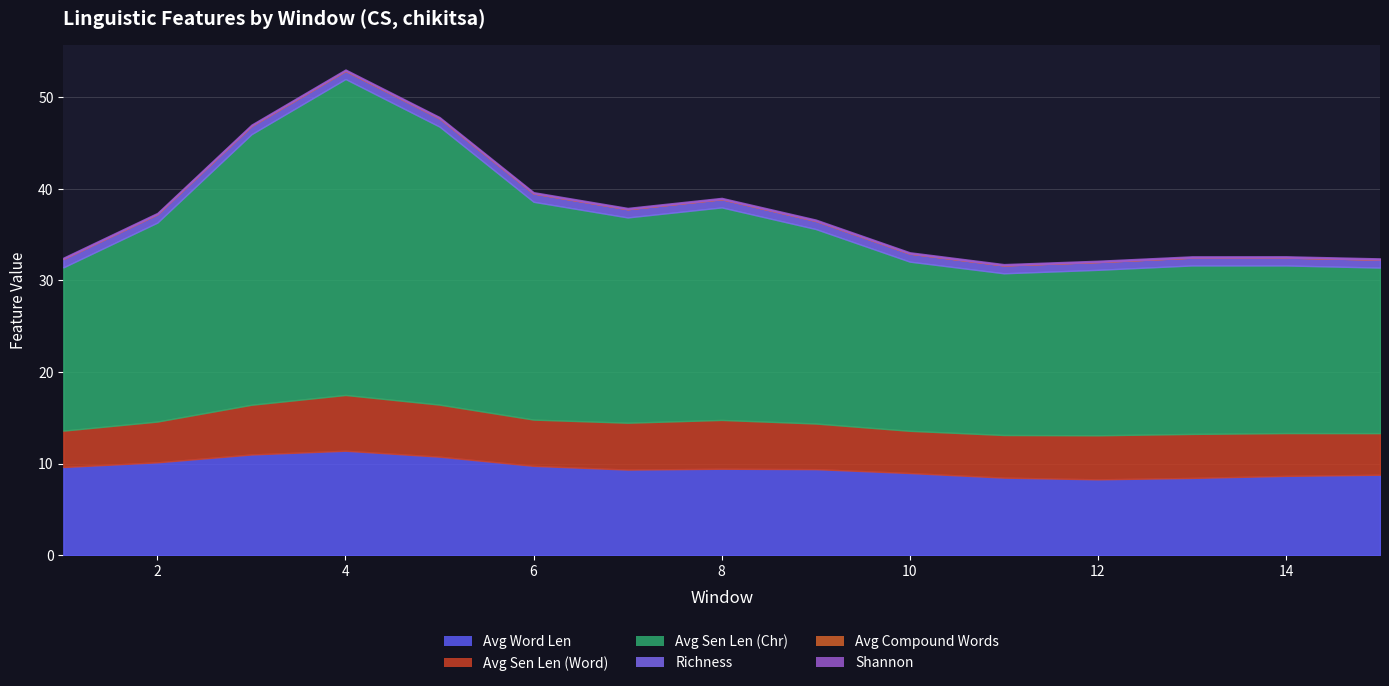

At which category is the sum across all series the highest?

4